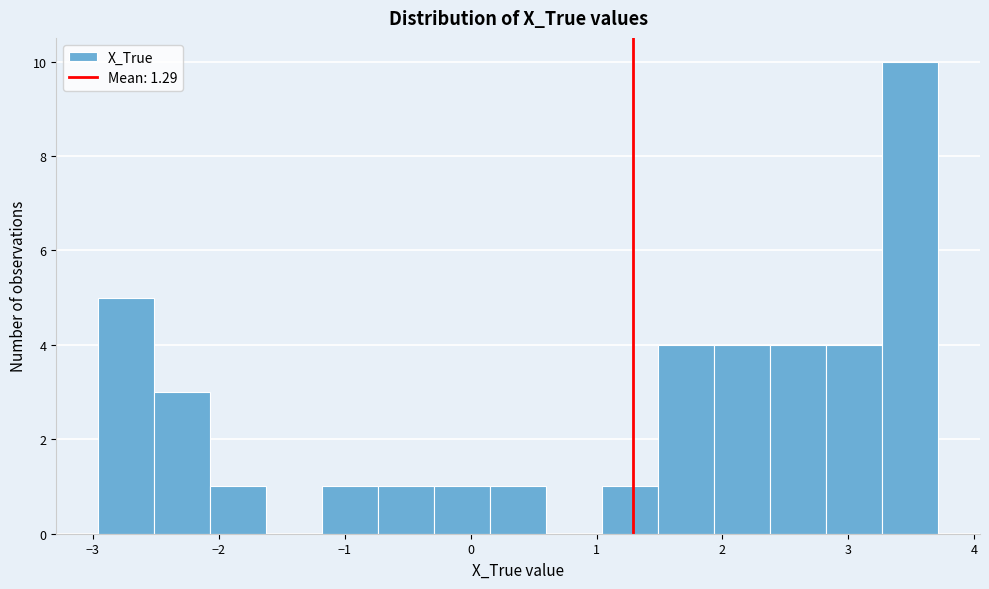

Reading left to right, list every bar in this chart as the range it spans on the x-axis followed by its height. Neither the bar edges nor the heights are printed on the chart, so give them approximately, as read against the axes.

-3.0 to -2.5: 5
-2.5 to -2.1: 3
-2.1 to -1.6: 1
-1.6 to -1.2: 0
-1.2 to -0.7: 1
-0.7 to -0.3: 1
-0.3 to 0.2: 1
0.2 to 0.6: 1
0.6 to 1.0: 0
1.0 to 1.5: 1
1.5 to 1.9: 4
1.9 to 2.4: 4
2.4 to 2.8: 4
2.8 to 3.3: 4
3.3 to 3.7: 10